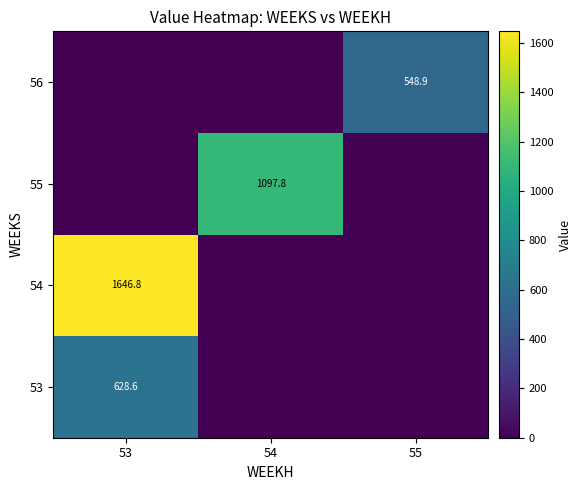

Is it true that 56 equals 275.1 at 55?

False